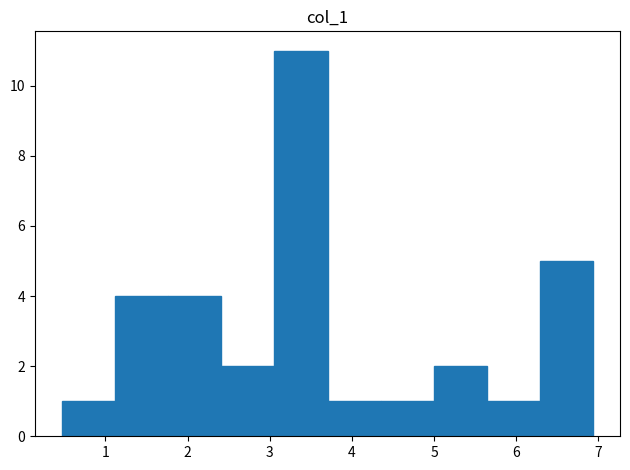

How tall is the bar that spans 2.4 to 3.1 on the x-axis? Neither the bar edges nor the heights are printed on the chart, so give them approximately, as read against the axes.

2